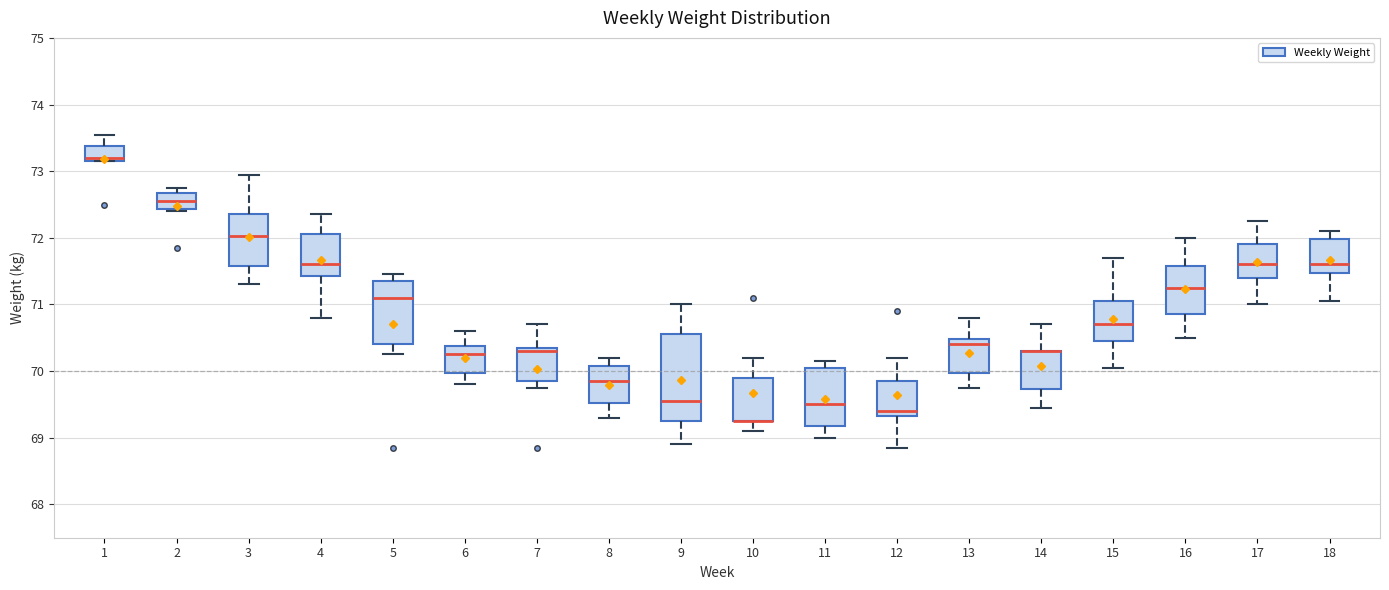

Reading left to right, transcribe this box plot: for each box, give where its median line is, the range the box spans, and where its two whiskers end, as read against the y-axis. The values are not printed on the chart, so give them approximately, as read against the axis.

1: median 73.2 (just above the box's lower edge), box 73.2 to 73.4, whiskers 73.2 to 73.6
2: median 72.6, box 72.4 to 72.7, whiskers 72.4 to 72.8
3: median 72.0, box 71.6 to 72.4, whiskers 71.3 to 73.0
4: median 71.6, box 71.4 to 72.1, whiskers 70.8 to 72.4
5: median 71.1, box 70.4 to 71.4, whiskers 70.3 to 71.5
6: median 70.3, box 70.0 to 70.4, whiskers 69.8 to 70.6
7: median 70.3, box 69.9 to 70.4, whiskers 69.8 to 70.7
8: median 69.9, box 69.5 to 70.1, whiskers 69.3 to 70.2
9: median 69.6, box 69.3 to 70.6, whiskers 68.9 to 71.0
10: median 69.3 (drawn on the box's lower edge), box 69.3 to 69.9, whiskers 69.1 to 70.2
11: median 69.5, box 69.2 to 70.1, whiskers 69.0 to 70.2
12: median 69.4, box 69.3 to 69.9, whiskers 68.9 to 70.2
13: median 70.4, box 70.0 to 70.5, whiskers 69.8 to 70.8
14: median 70.3 (drawn on the box's upper edge), box 69.7 to 70.3, whiskers 69.5 to 70.7
15: median 70.7, box 70.5 to 71.1, whiskers 70.1 to 71.7
16: median 71.3, box 70.9 to 71.6, whiskers 70.5 to 72.0
17: median 71.6, box 71.4 to 71.9, whiskers 71.0 to 72.3
18: median 71.6, box 71.5 to 72.0, whiskers 71.1 to 72.1